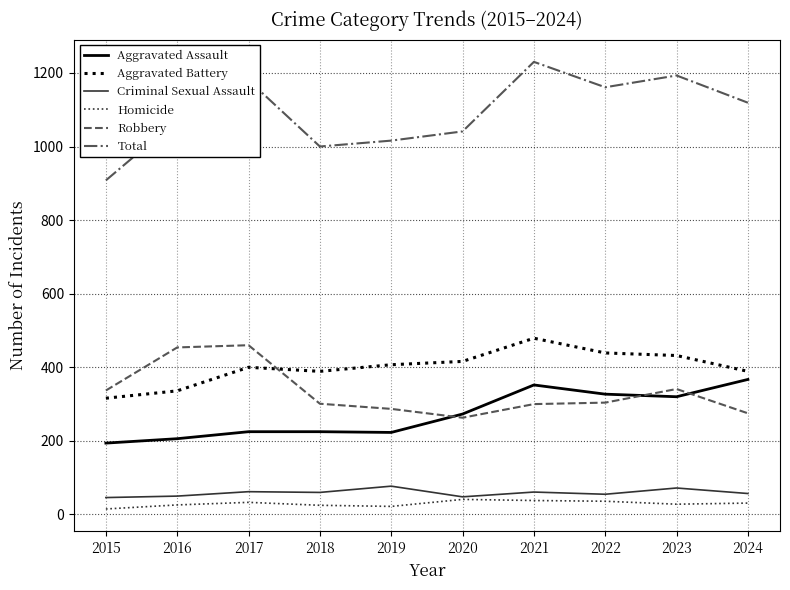

How many distinct data groups are displayed?

6